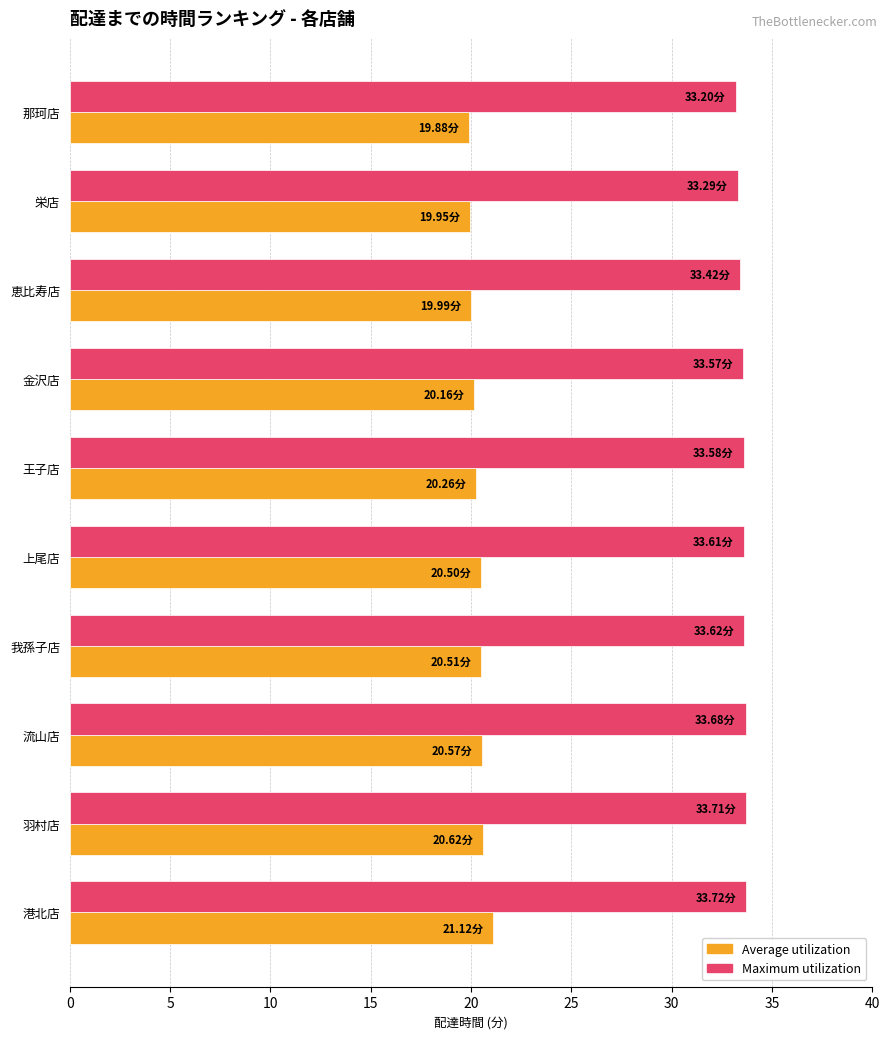

What is the average value of the Maximum utilization series?

33.5